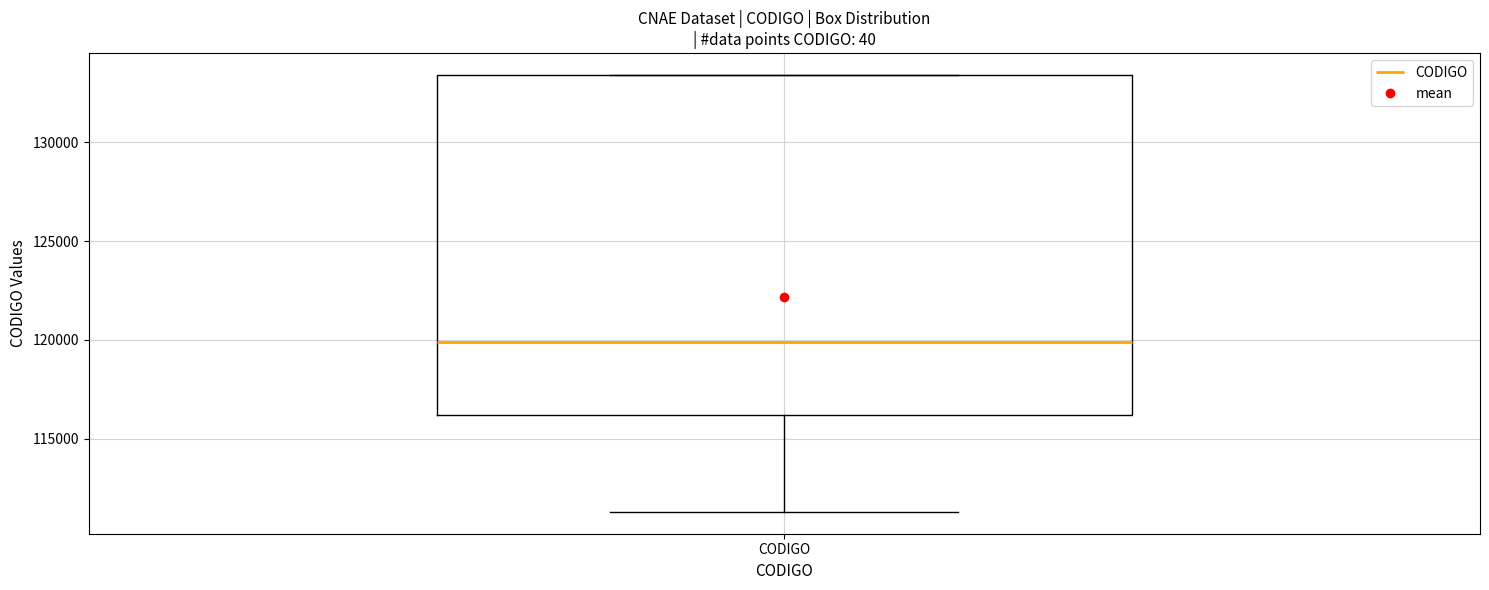

Where is the lower edge of the box for CODIGO on the y-axis? The values are not printed on the chart, so give them approximately, as read against the axis.

116000